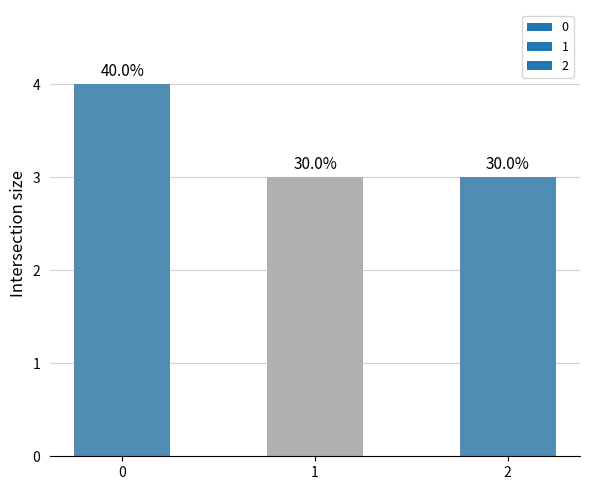

Are the bars grouped side by side (vs. stacked)?

No